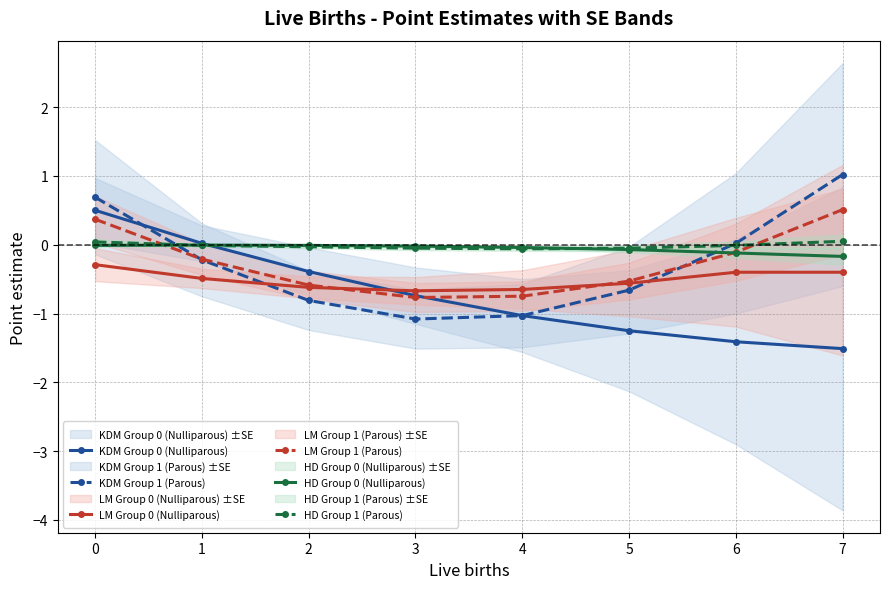

What is the highest value of the LM Group 1 (Parous) series?

0.5